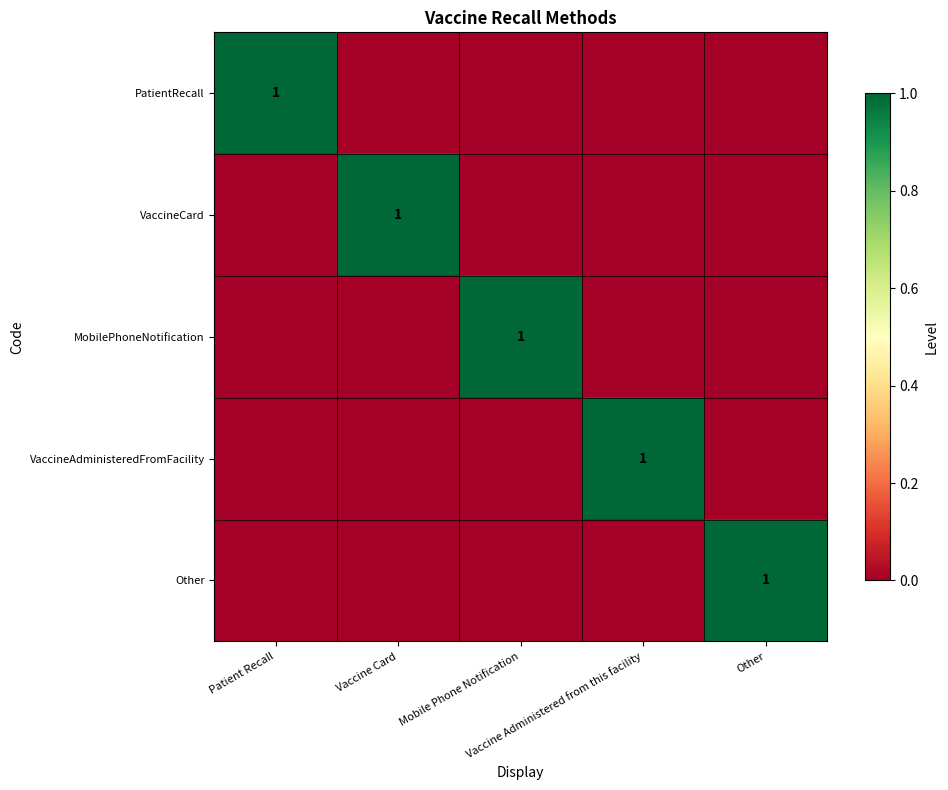

What is the difference between the highest and lowest values at Mobile Phone Notification?

1